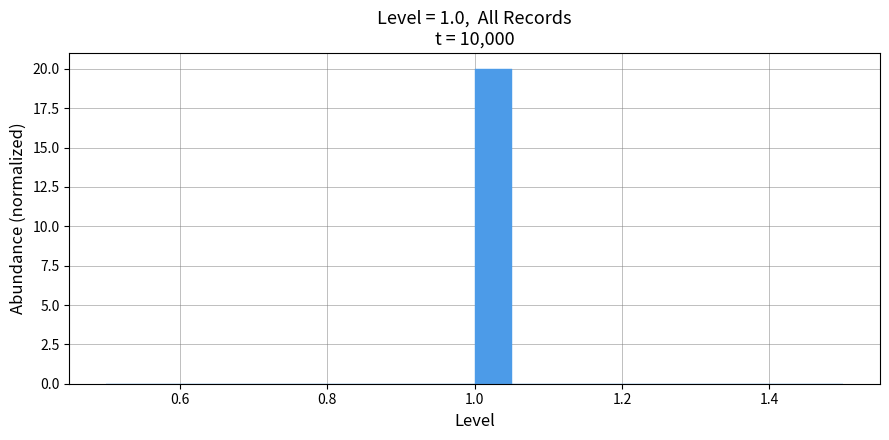

Read against the x-axis, roughly where is the centre of the tallest bar?

1.02